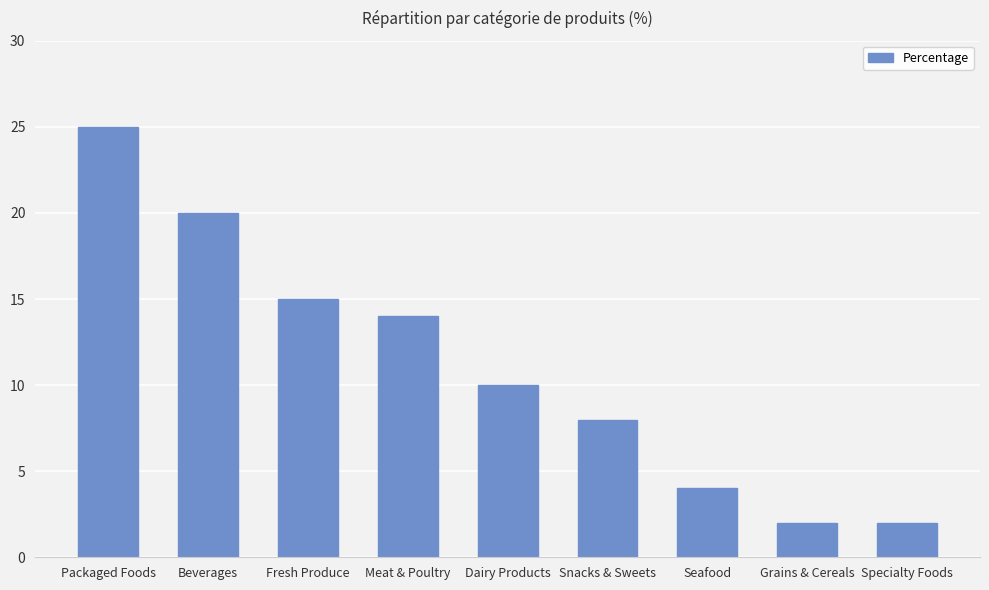

Between Snacks & Sweets and Beverages, which is larger?

Beverages